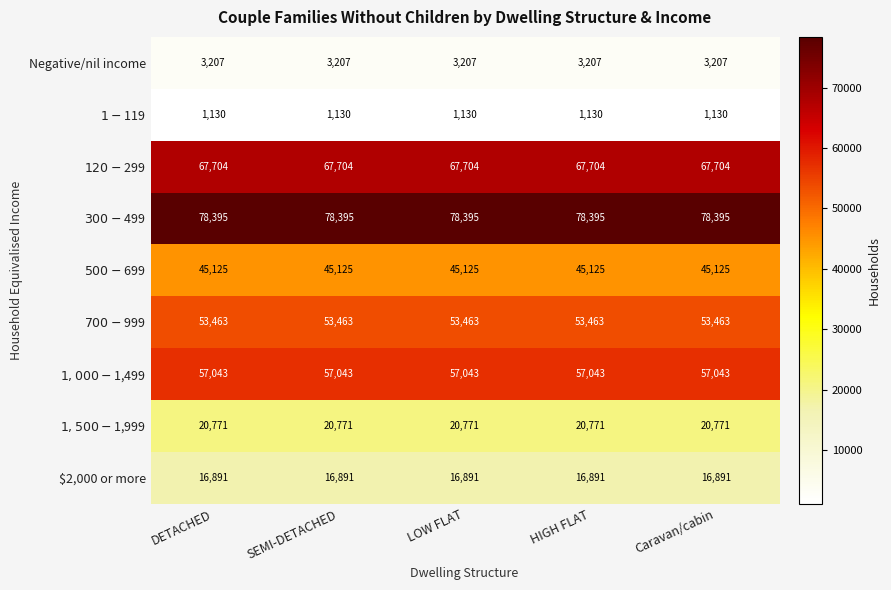

What is the difference between the highest and lowest values at LOW FLAT?

77265